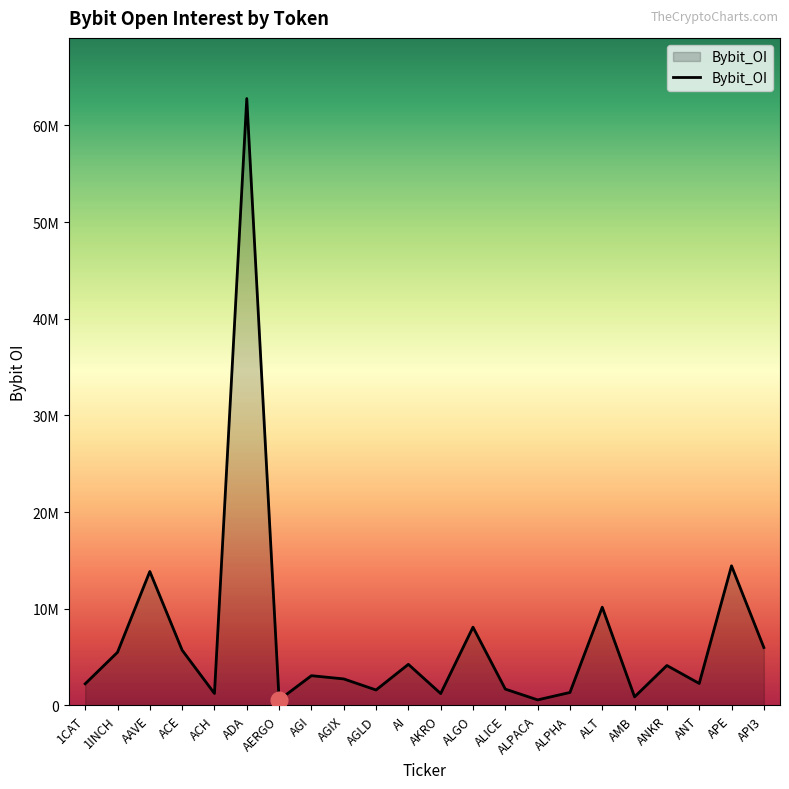

Between APE and 1CAT, which is larger?

APE